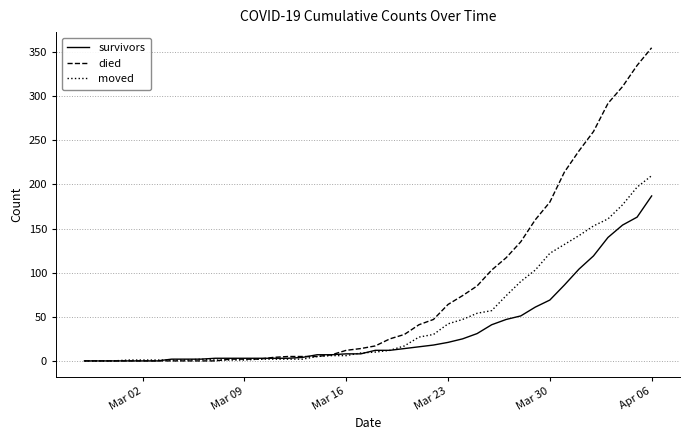

Does the chart display data point markers on the line(s)?

No